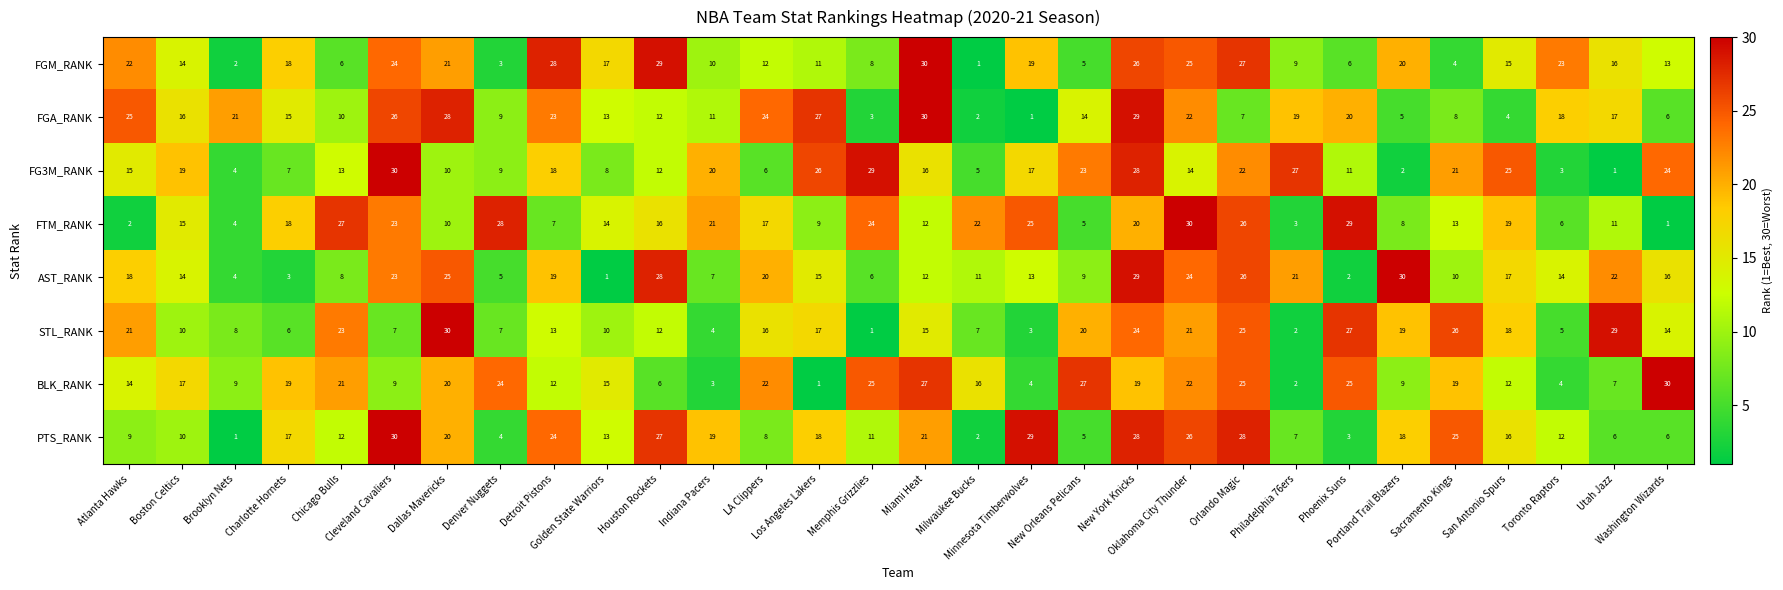

Which series changed the most between Charlotte Hornets and Portland Trail Blazers?

AST_RANK